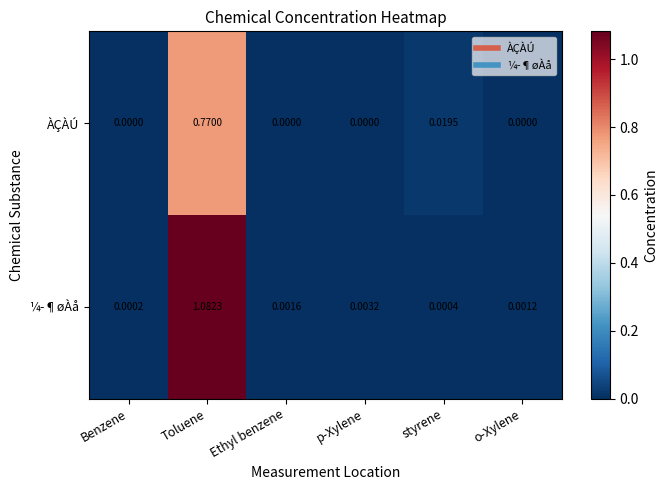

Which series has the largest range (max minus min)?

¼­¶øÀå